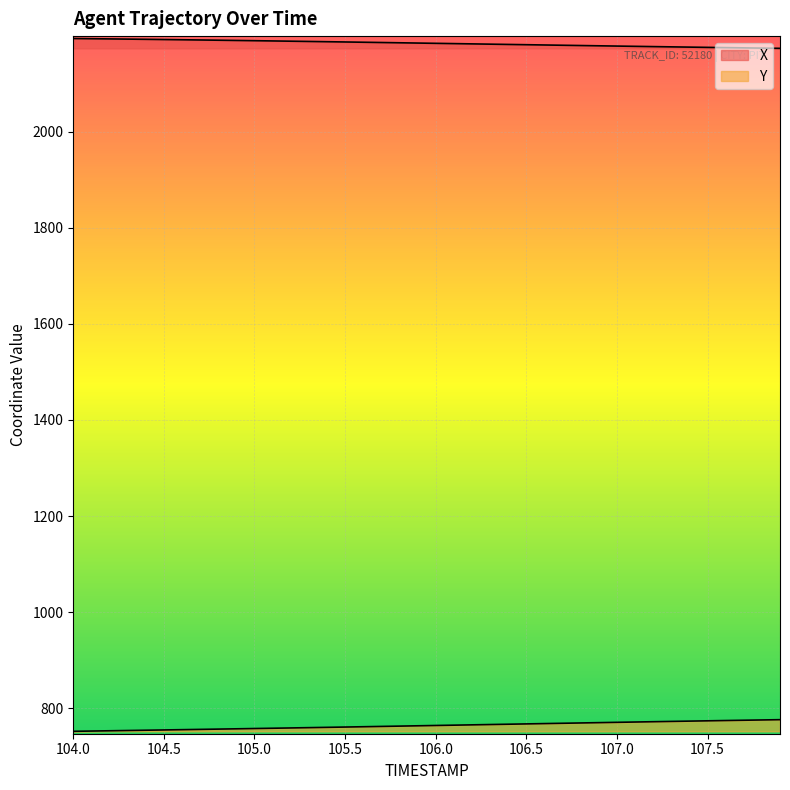

Does the chart display data point markers on the line(s)?

No